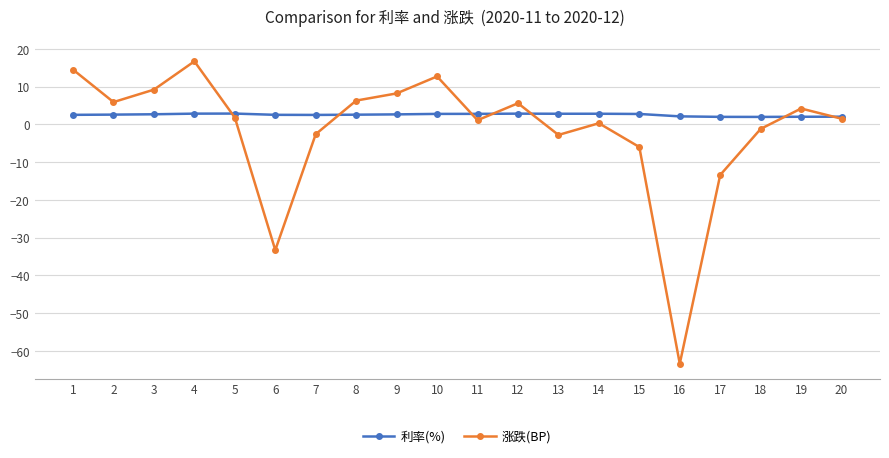

The value of 利率(%) at 18 is 2.0. True or false?

True